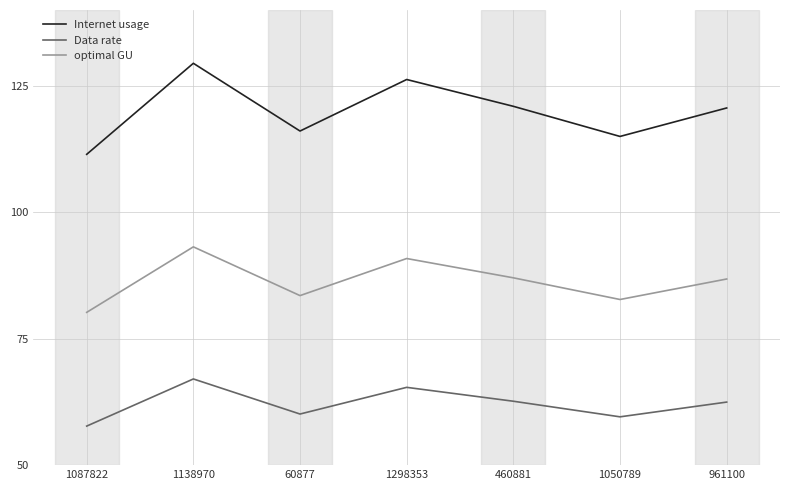

The Internet usage series shows 111.5 at 1087822. True or false?

True